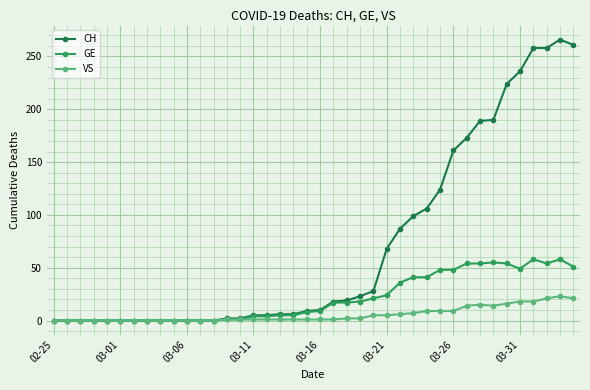

What is the greatest value displayed?

266